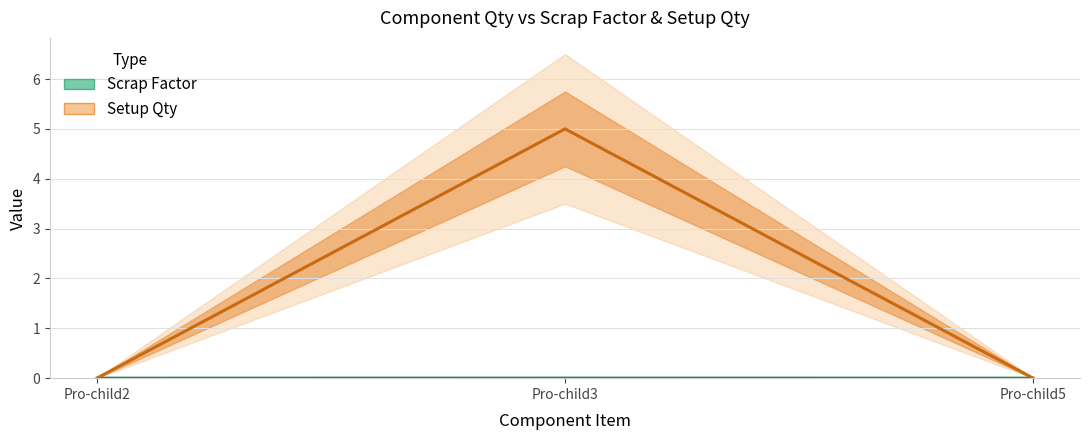

Which category has the lowest value across all series?

Pro-child2